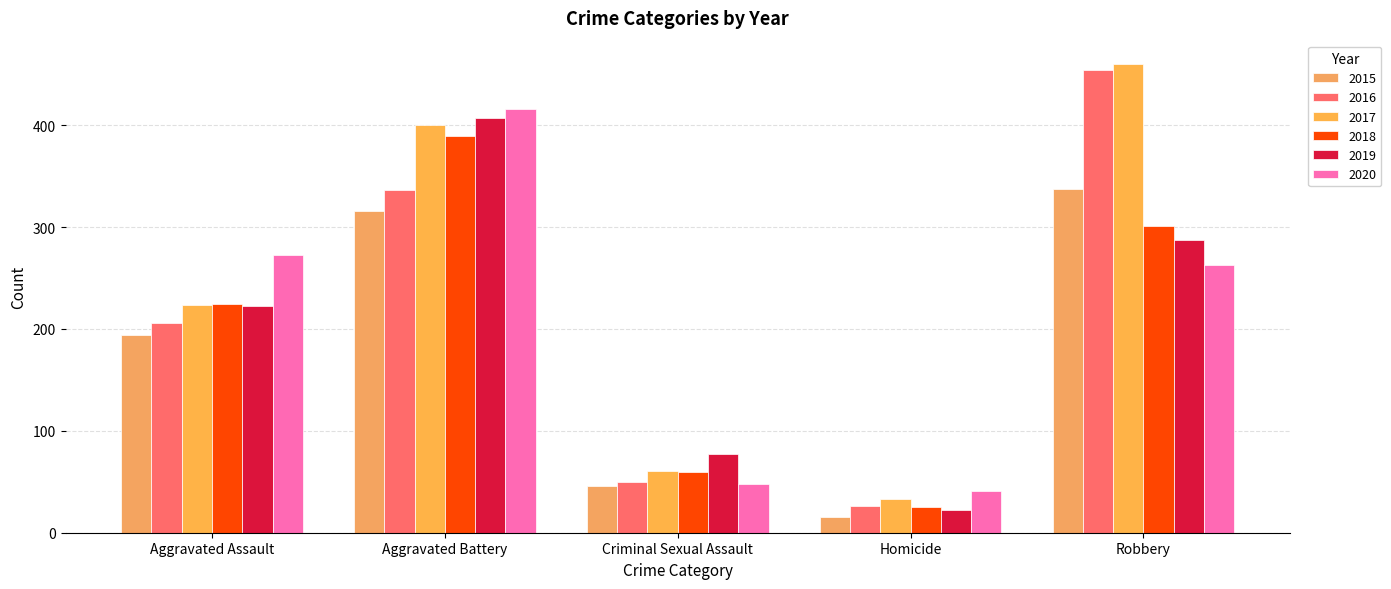

How many distinct data groups are displayed?

6